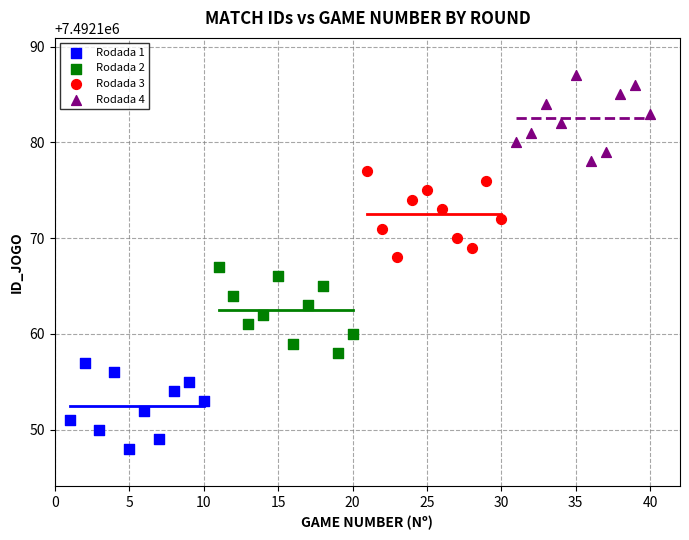

Which series reaches the minimum Y coordinate?

Rodada 1